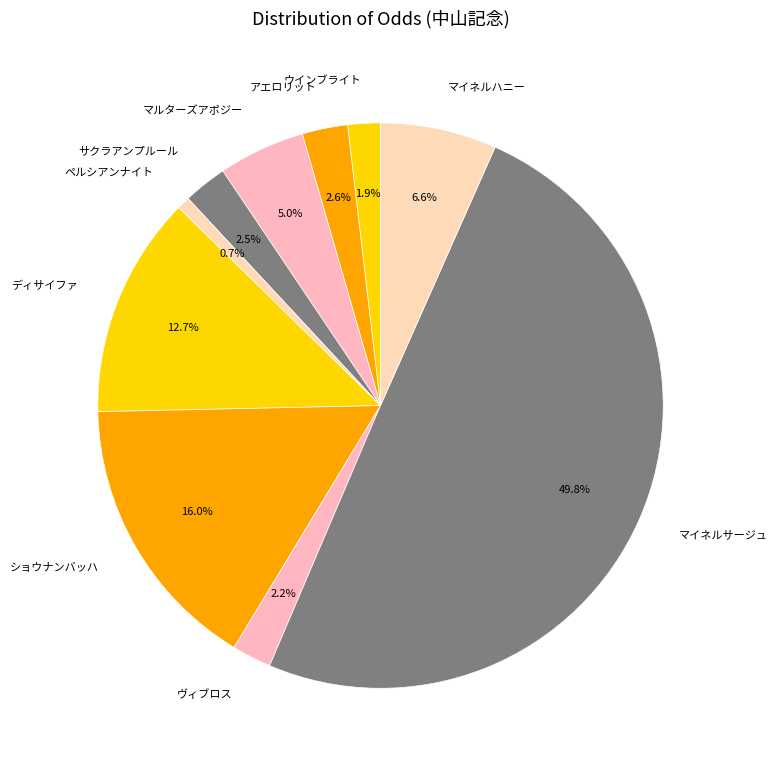

Which category has the biggest portion of the pie?

マイネルサージュ